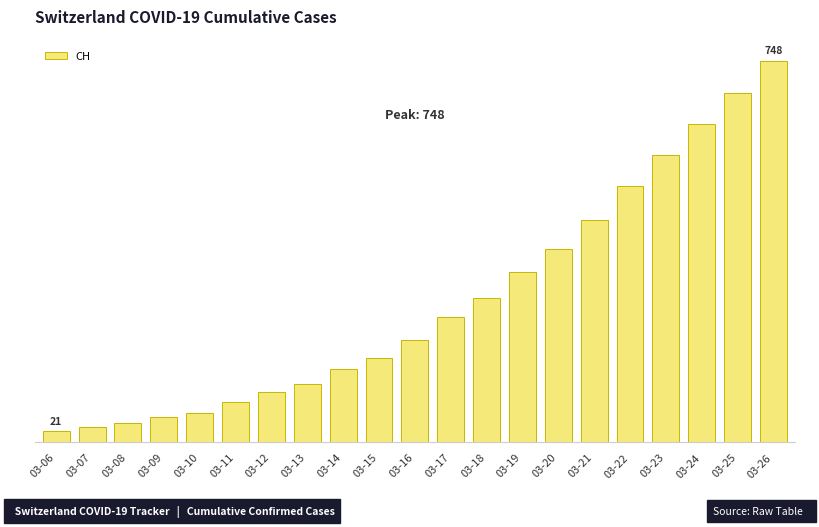

What is the value of the 1st bar from the left?

21